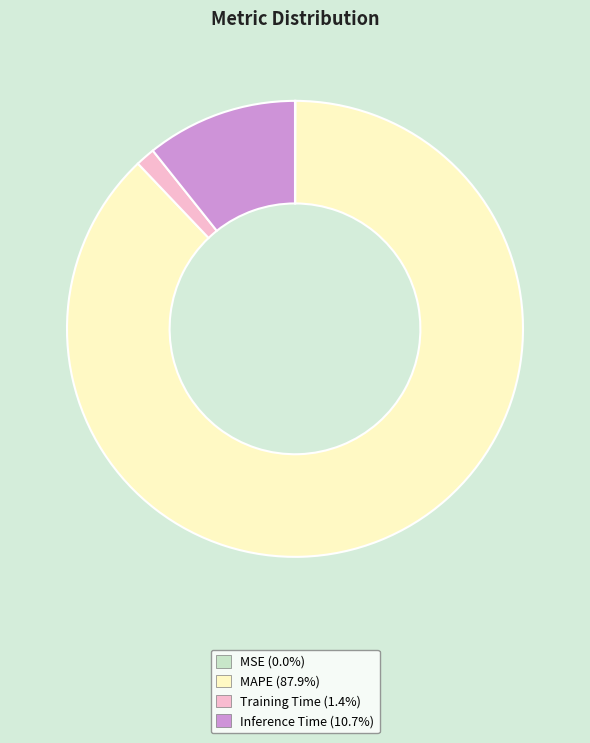

Do Inference Time and MAPE together represent more than half of the pie?

Yes